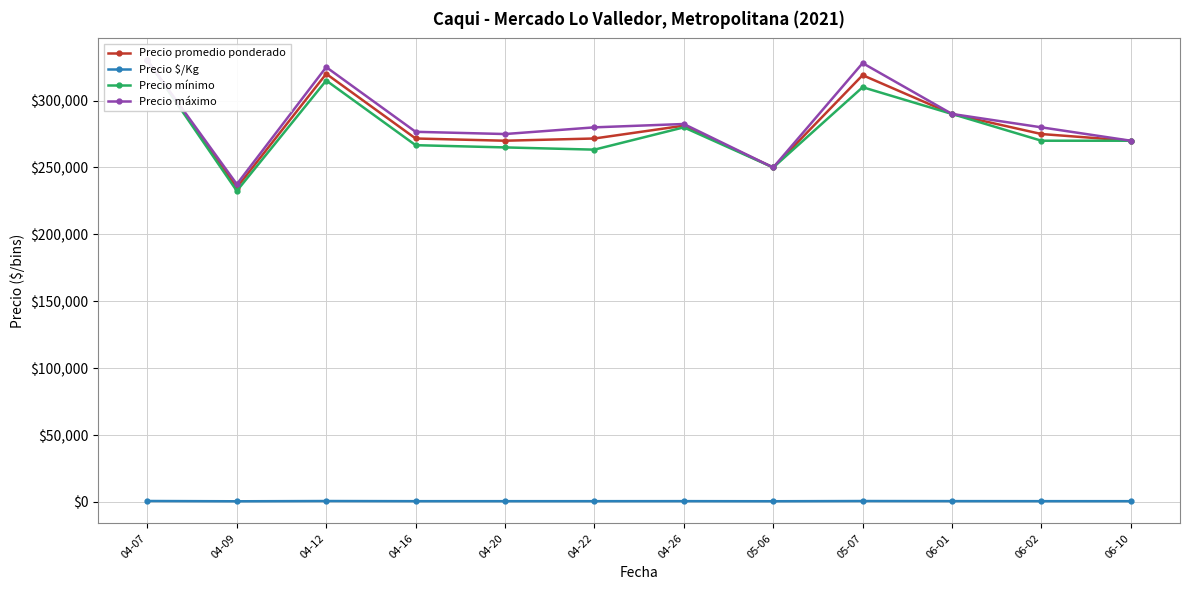

At which category is the sum across all series the highest?

04-07